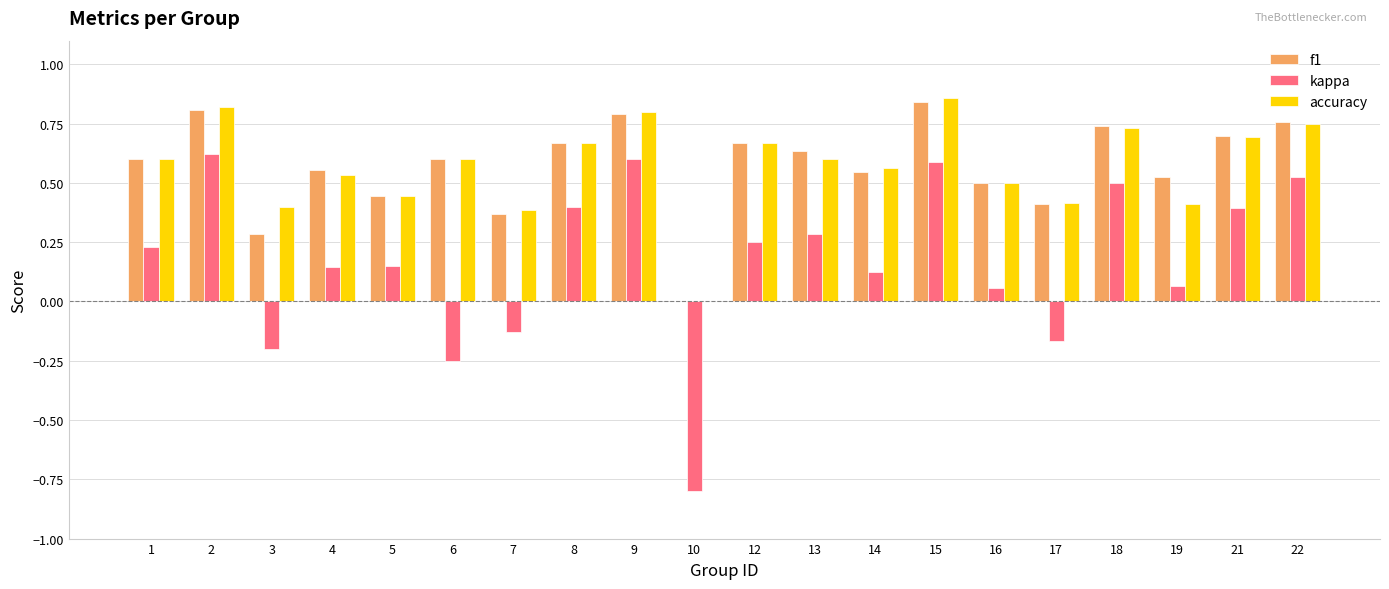

What is the total value across all series at 9?

2.2